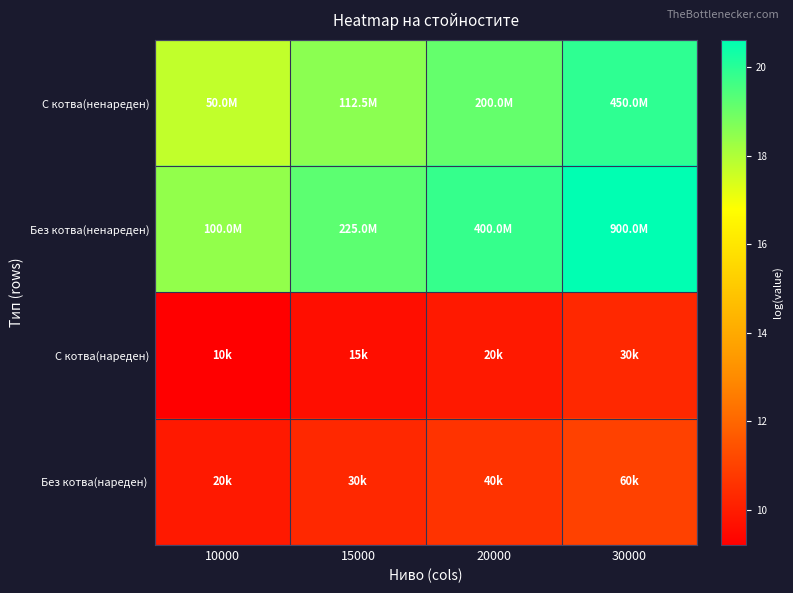

Which series has the largest range (max minus min)?

Без котва(ненареден)